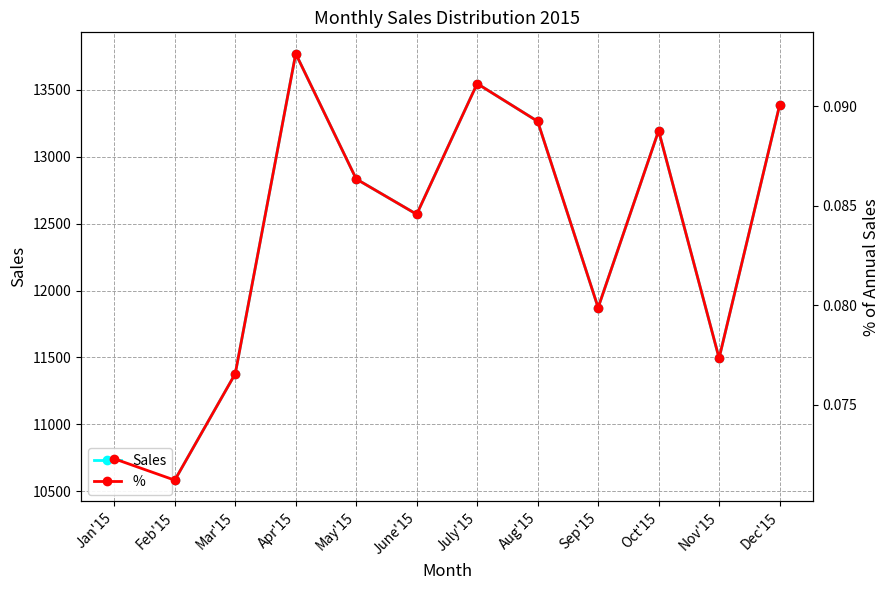

Which series changed the most between Feb'15 and June'15?

Sales